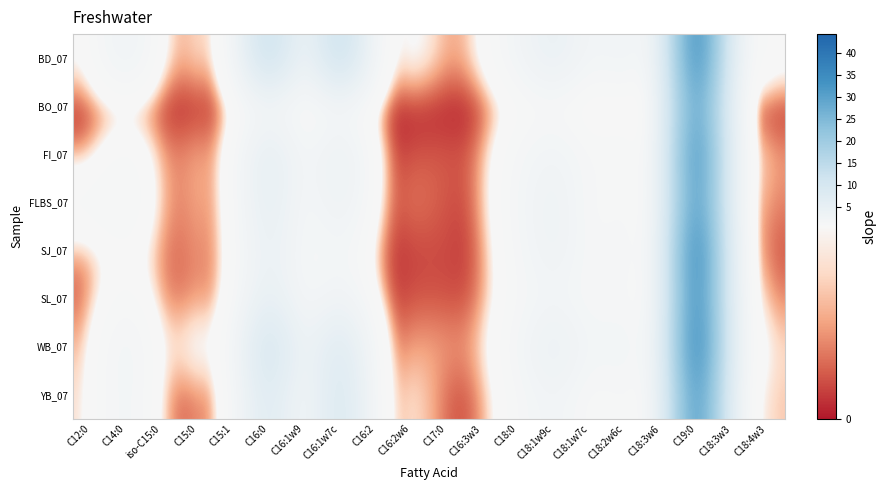

Which category has the lowest value across all series?

C16:2